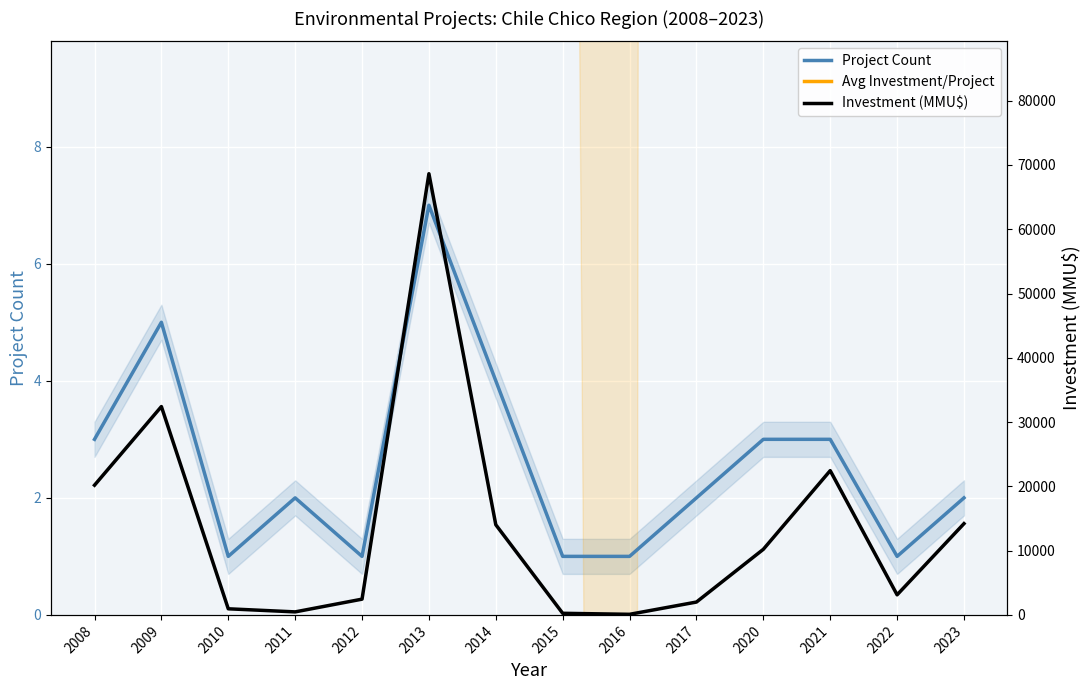

How many lines are shown in the chart?

3